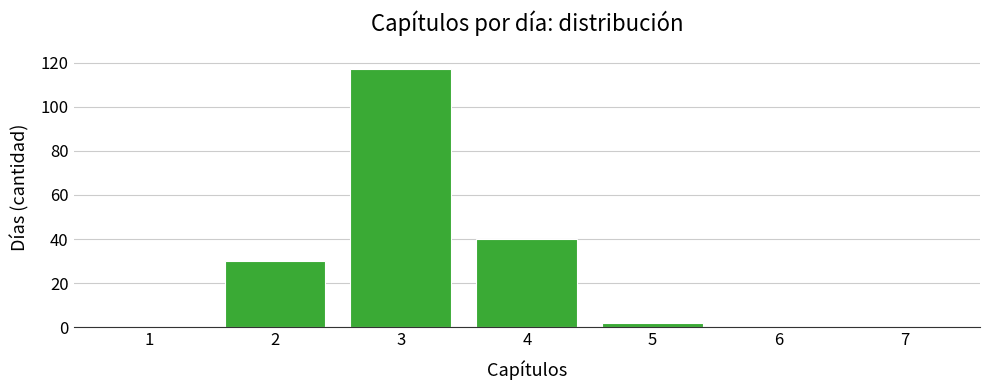

Reading left to right, what are all the values shown in this chart?

2=30	3=117	4=40	5=2